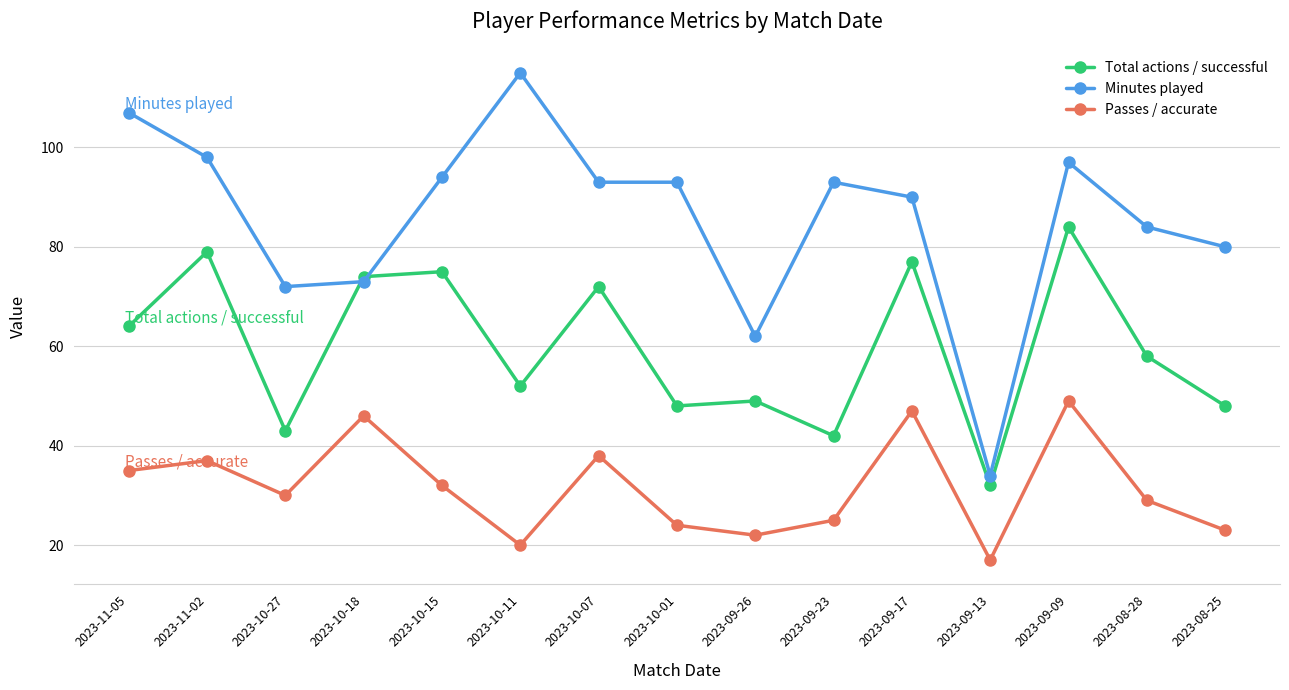

True or false: Passes / accurate has a value of 44 at 2023-09-23.

False